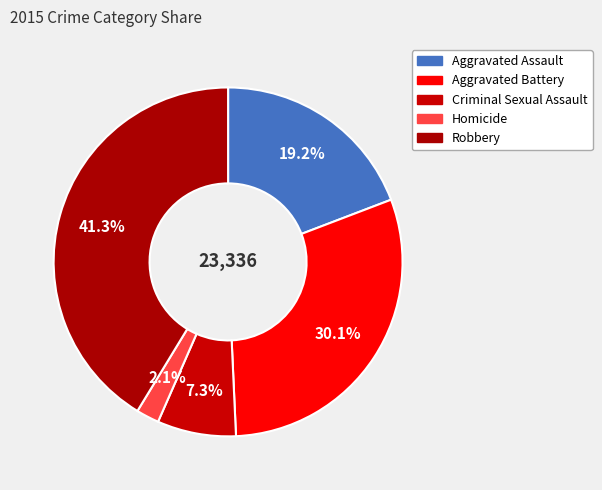

To the nearest percent, what is the difference between the Aggravated Battery and Homicide slice percentages?

28%